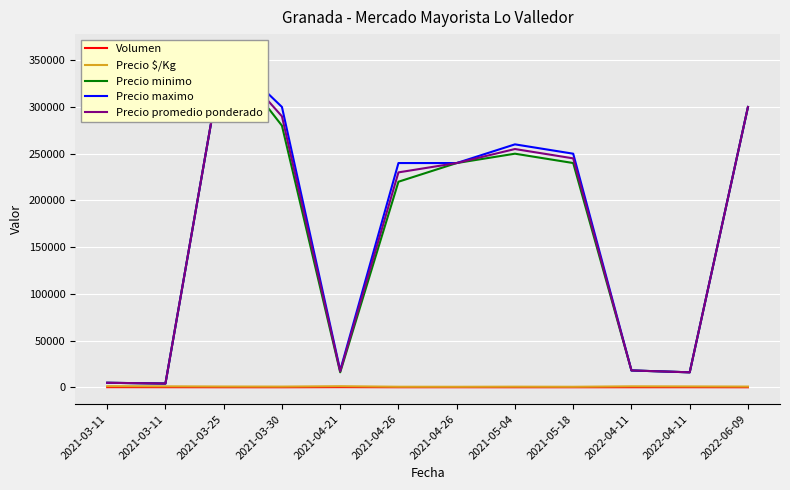

The Precio minimo series shows 240000 at 2021-05-18. True or false?

True